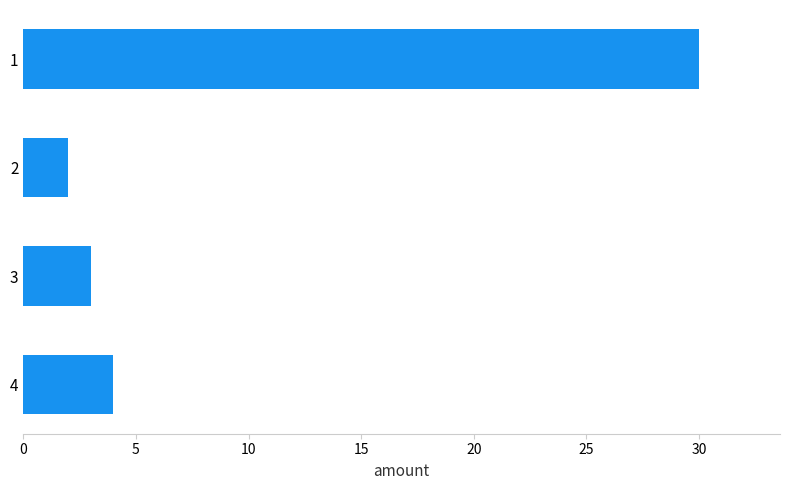

Is it true that the value at 3 is 3?

True